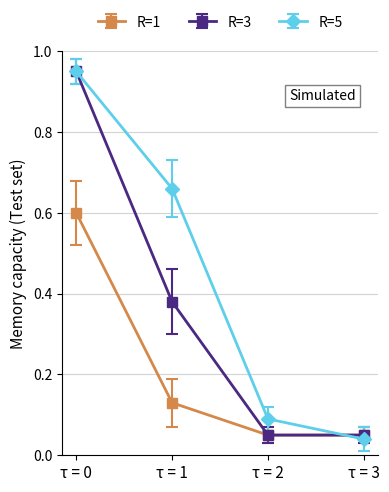

How many lines are shown in the chart?

3